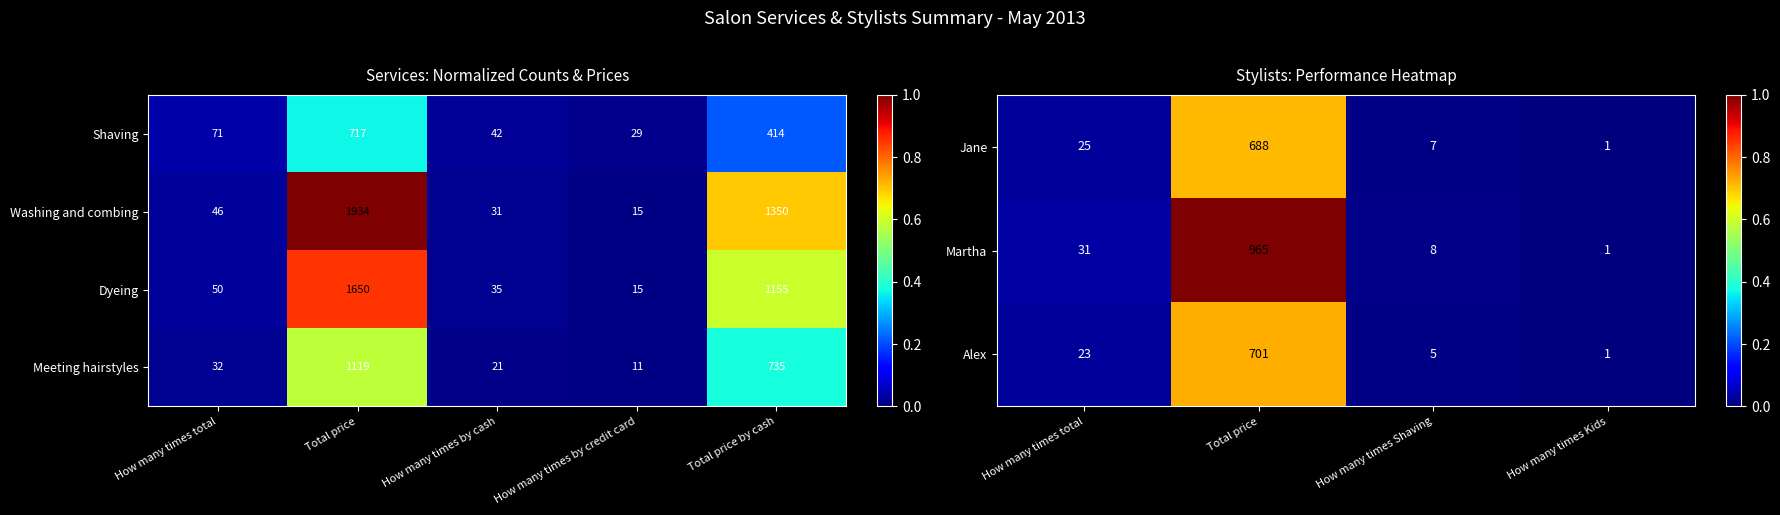

Is it true that Shaving equals 0.1 at Total price?

False